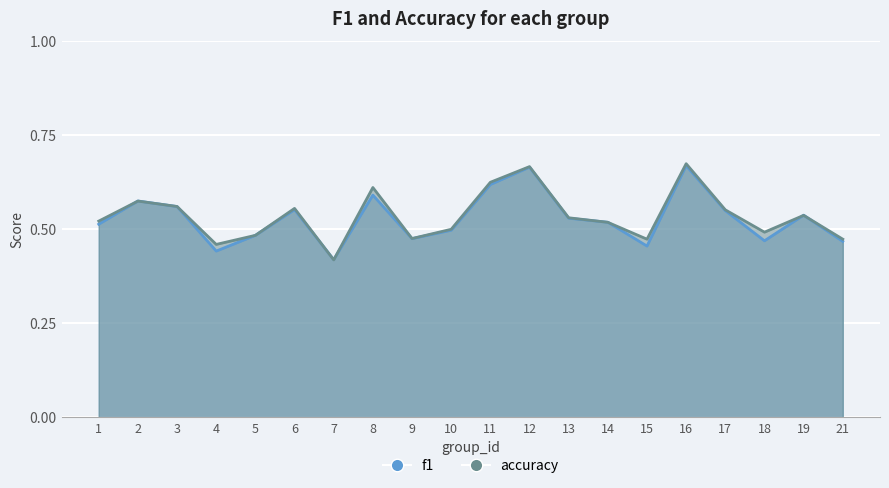

Which series has the widest spread of values?

accuracy